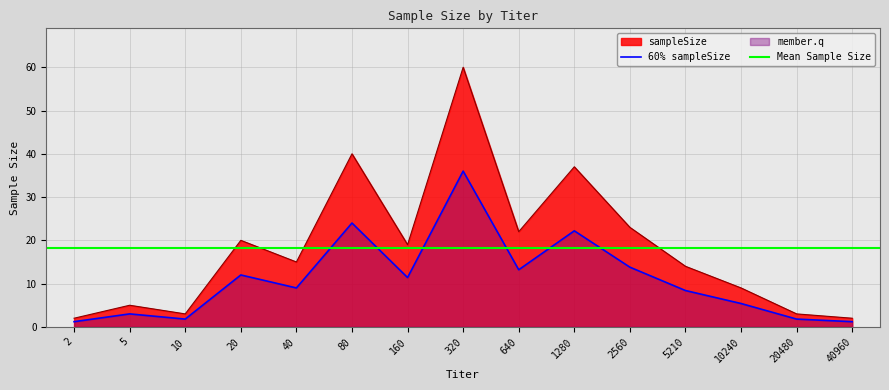

How many interior local peaks (higher than both neighbors) does the data have?

5